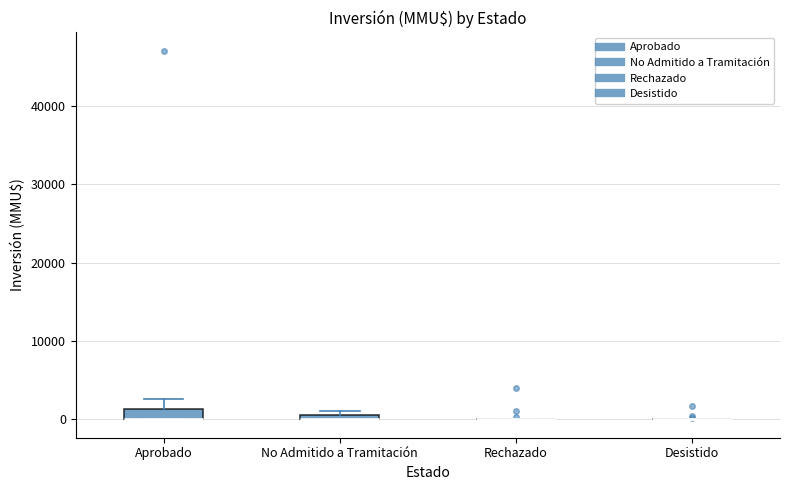

Where is the upper edge of the box for No Admitido a Tramitación on the y-axis? The values are not printed on the chart, so give them approximately, as read against the axis.

1000